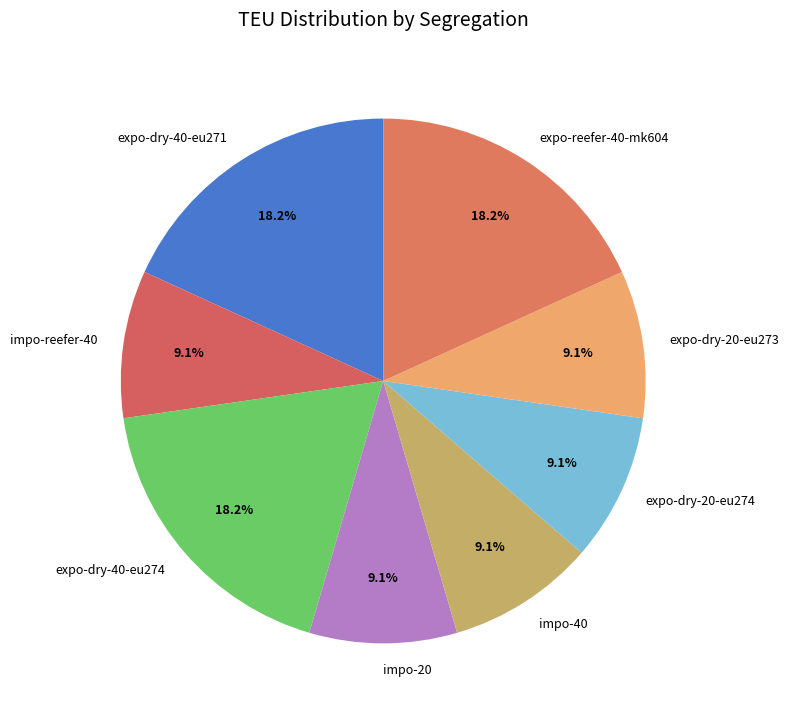

How many segments does this pie chart have?

8